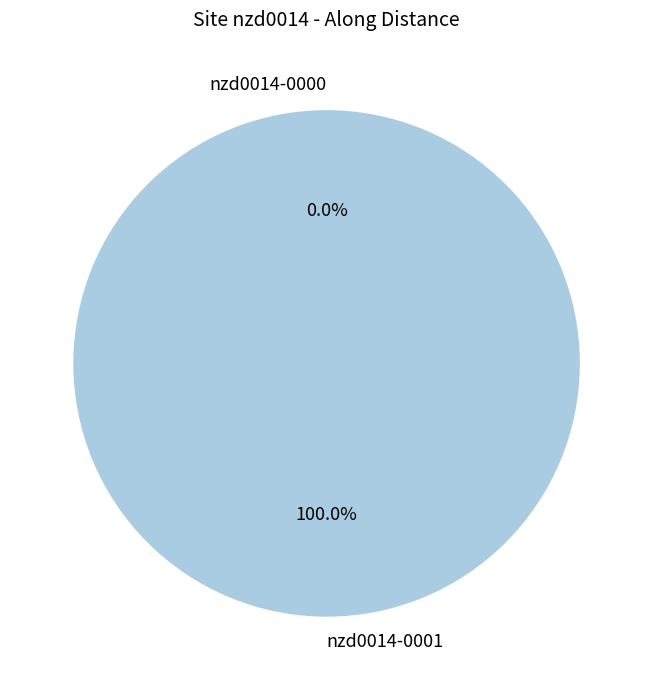

The nzd0014-0000 slice represents 0% of the pie. True or false?

True